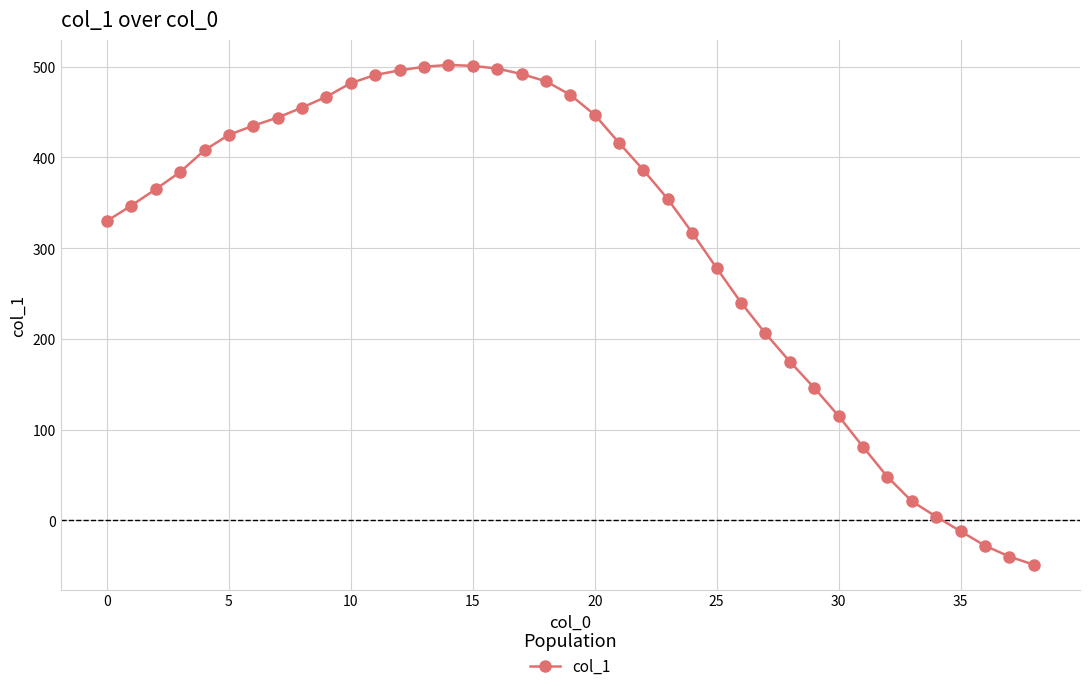

What is the sum of all values?

12080